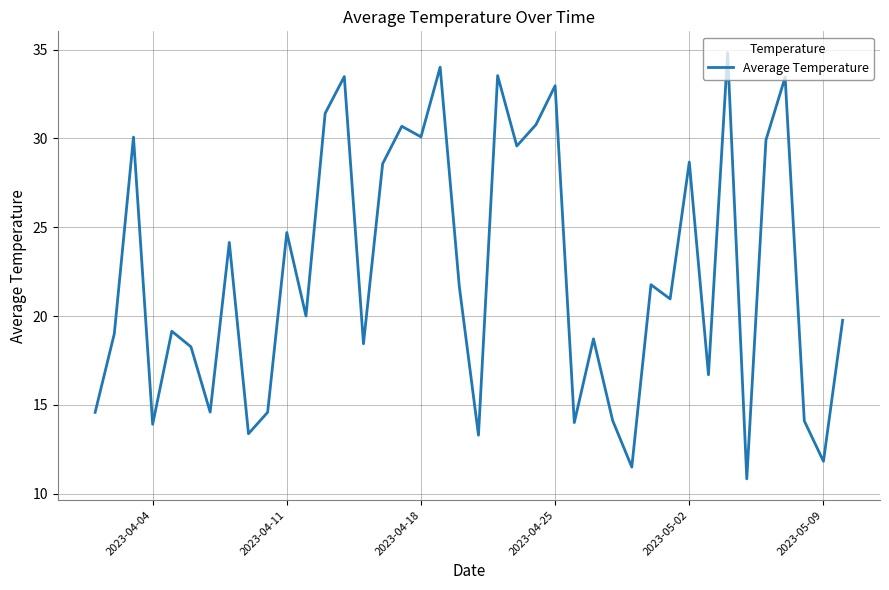

What is the maximum value shown in the chart?

34.8